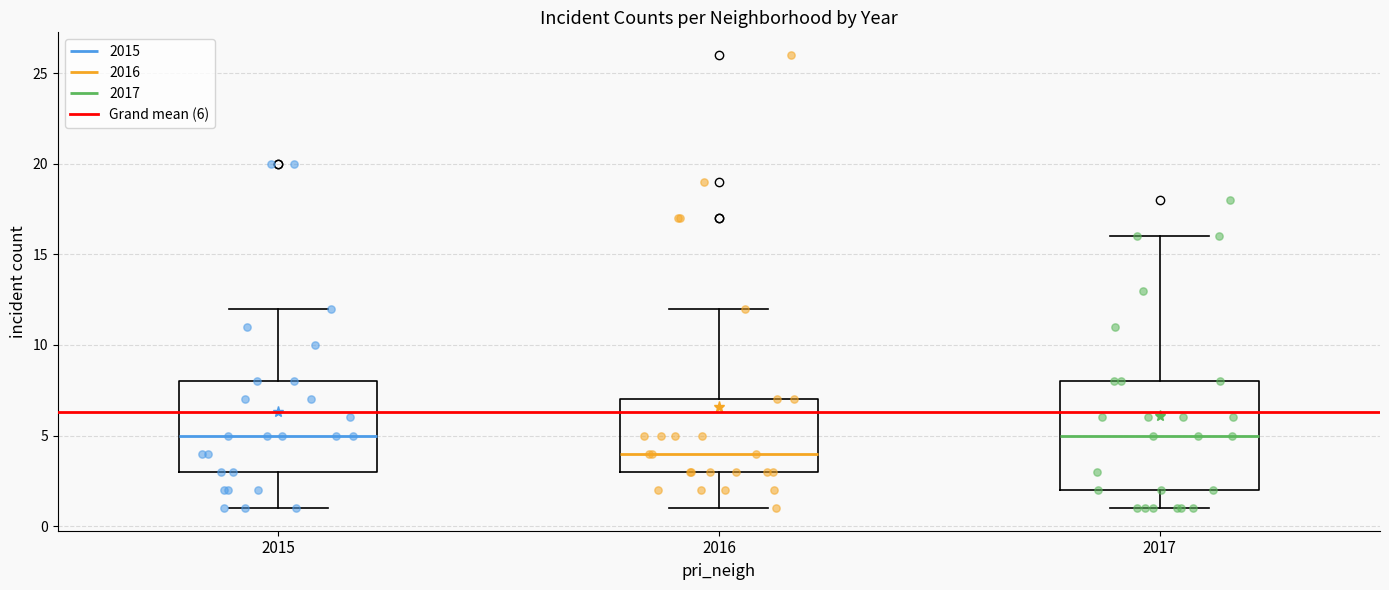

Comparing the boxes themselves (not the whiskers), which one is the tallest?

2017